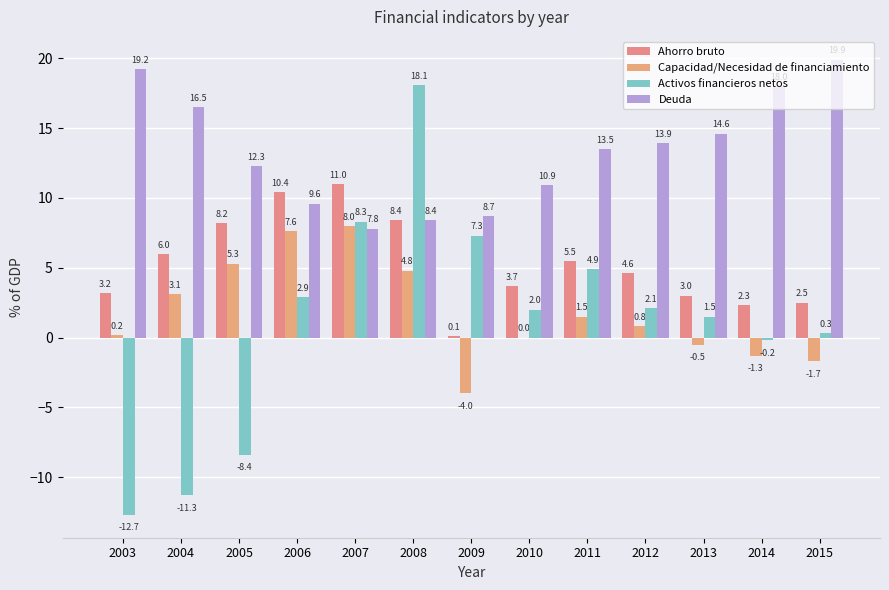

Reading right to left, what are all the values shown in this chart?

Ahorro bruto: 2015=2.5	2014=2.3	2013=3.0	2012=4.6	2011=5.5	2010=3.7	2009=0.1	2008=8.4	2007=11.0	2006=10.4	2005=8.2	2004=6.0	2003=3.2
Capacidad/Necesidad de financiamiento: 2015=-1.7	2014=-1.3	2013=-0.5	2012=0.8	2011=1.5	2010=0.0	2009=-4.0	2008=4.8	2007=8.0	2006=7.6	2005=5.3	2004=3.1	2003=0.2
Activos financieros netos: 2015=0.3	2014=-0.2	2013=1.5	2012=2.1	2011=4.9	2010=2.0	2009=7.3	2008=18.1	2007=8.3	2006=2.9	2005=-8.4	2004=-11.3	2003=-12.7
Deuda: 2015=19.9	2014=18.0	2013=14.6	2012=13.9	2011=13.5	2010=10.9	2009=8.7	2008=8.4	2007=7.8	2006=9.6	2005=12.3	2004=16.5	2003=19.2